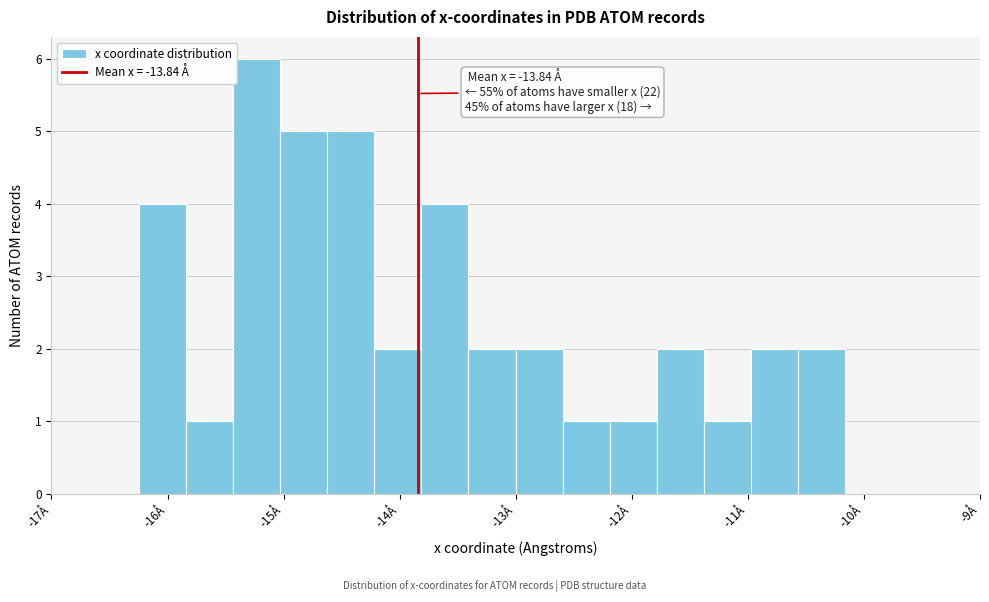

Which range on the x-axis has the tallest bar?

-15.4 to -15.0